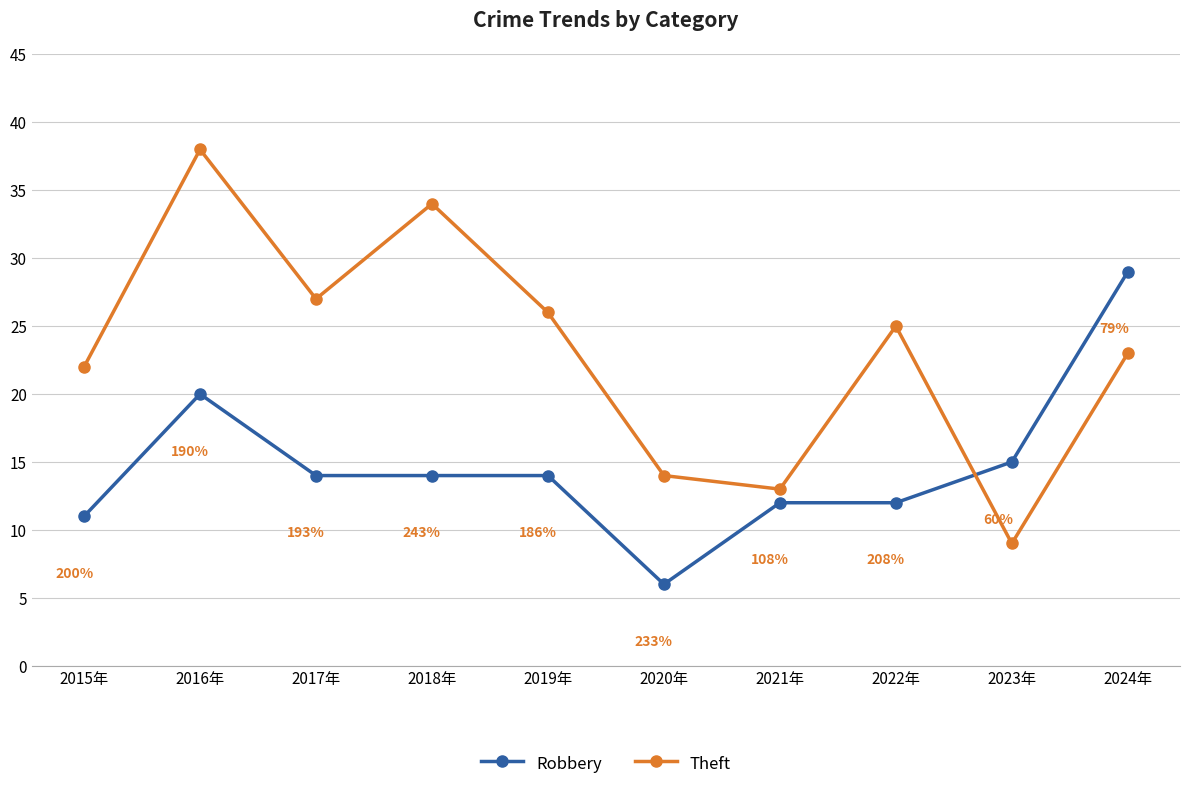

Rank the series by their maximum value, from highest to lowest.

Theft, Robbery